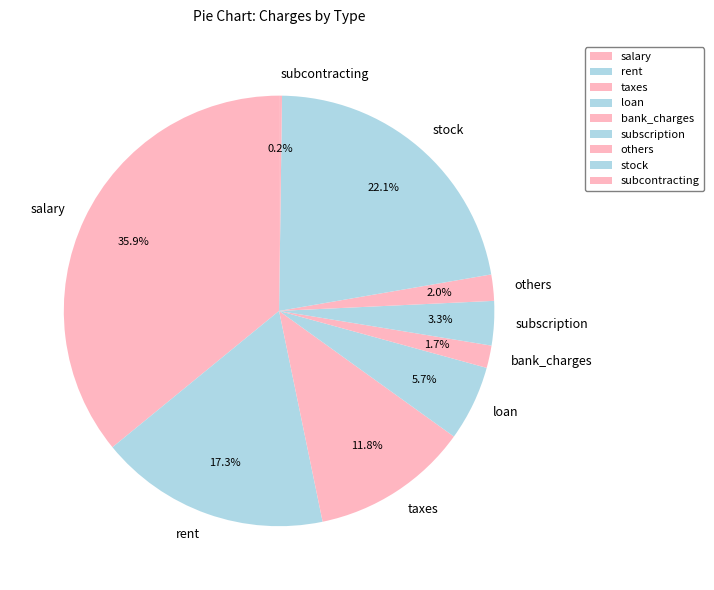

Between bank_charges and taxes, which is larger?

taxes